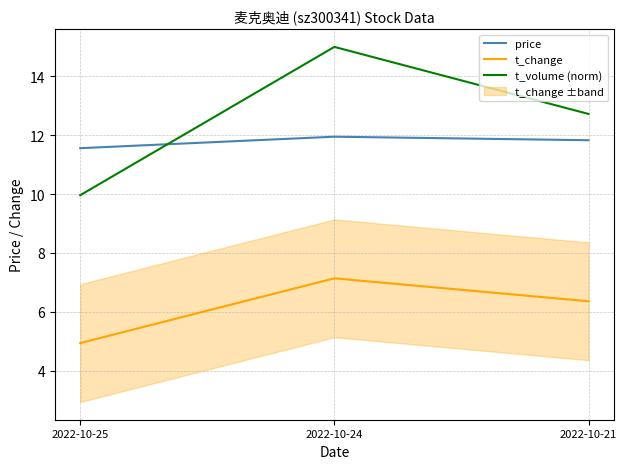

At which category is the sum across all series the highest?

2022-10-24